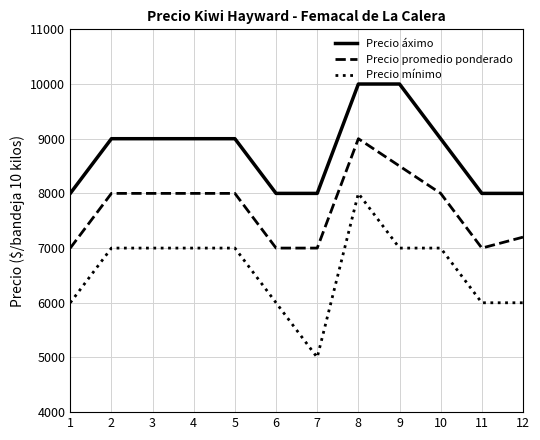

Reading right to left, extract all data points from this chart.

Precio áximo: 12=8000	11=8000	10=9000	9=10000	8=10000	7=8000	6=8000	5=9000	4=9000	3=9000	2=9000	1=8000
Precio promedio ponderado: 12=7200	11=7000	10=8000	9=8500	8=9000	7=7000	6=7000	5=8000	4=8000	3=8000	2=8000	1=7000
Precio mínimo: 12=6000	11=6000	10=7000	9=7000	8=8000	7=5000	6=6000	5=7000	4=7000	3=7000	2=7000	1=6000